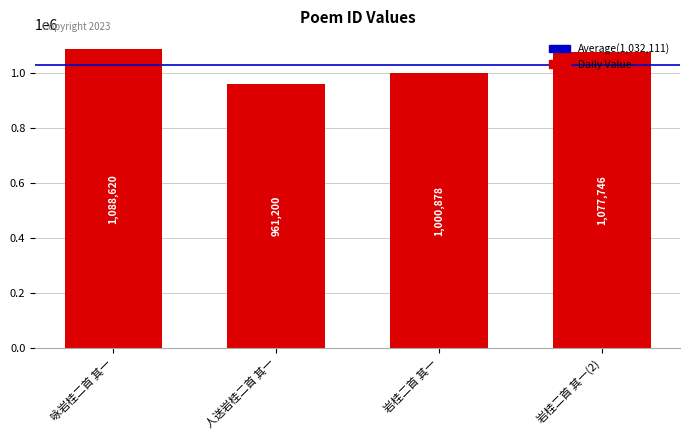

Which has a higher value, 岩桂二首 其一 or 咏岩桂二首 其一?

咏岩桂二首 其一